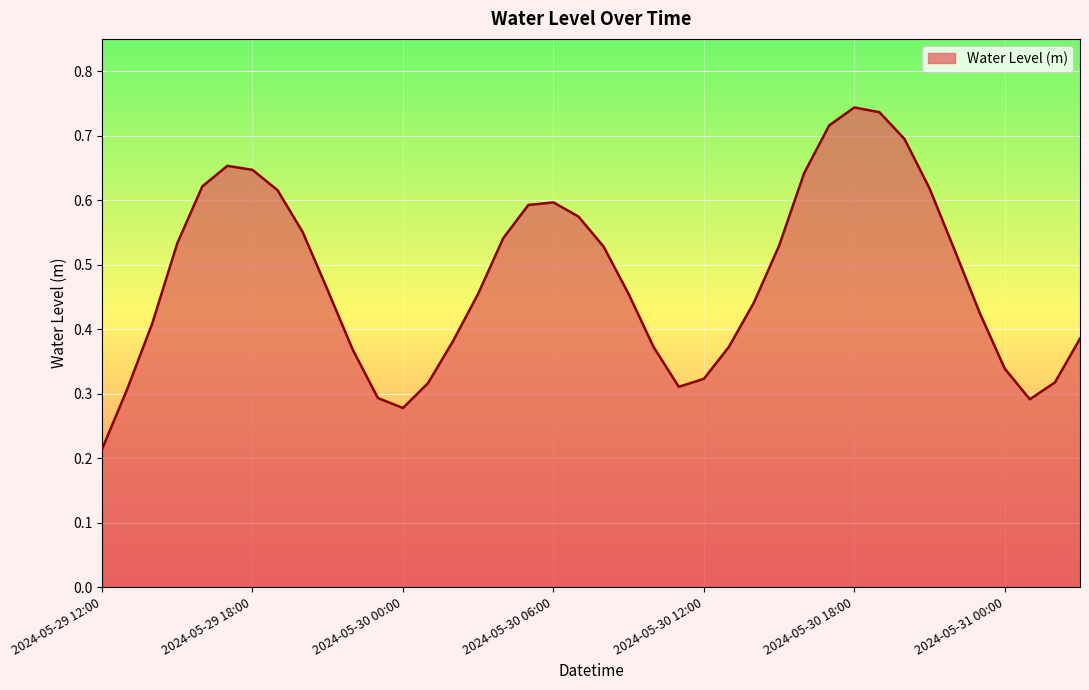

How many lines are shown in the chart?

1